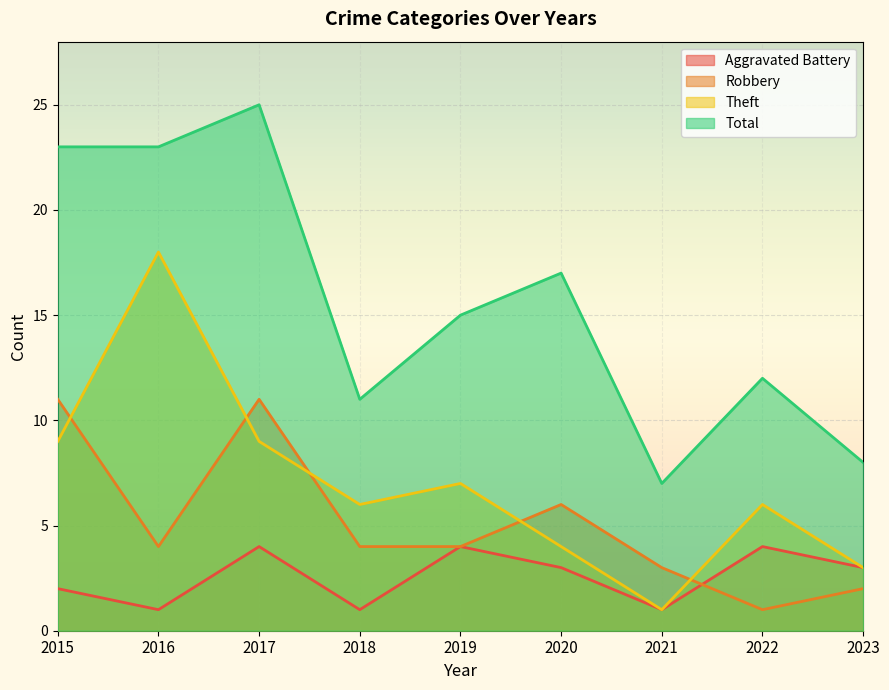

Rank the series at 2016 from lowest to highest value.

Aggravated Battery, Robbery, Theft, Total